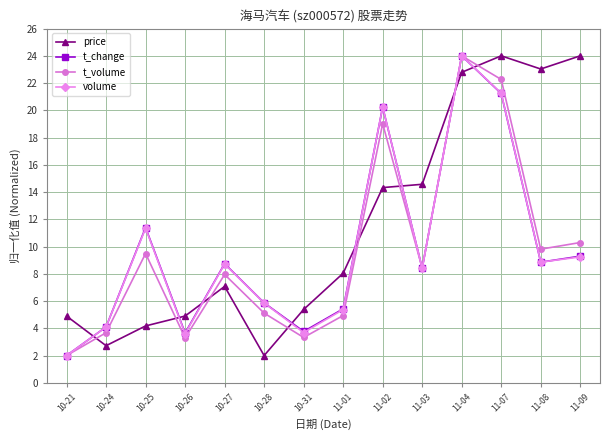

Where is the first local minimum for t_volume?

10-26